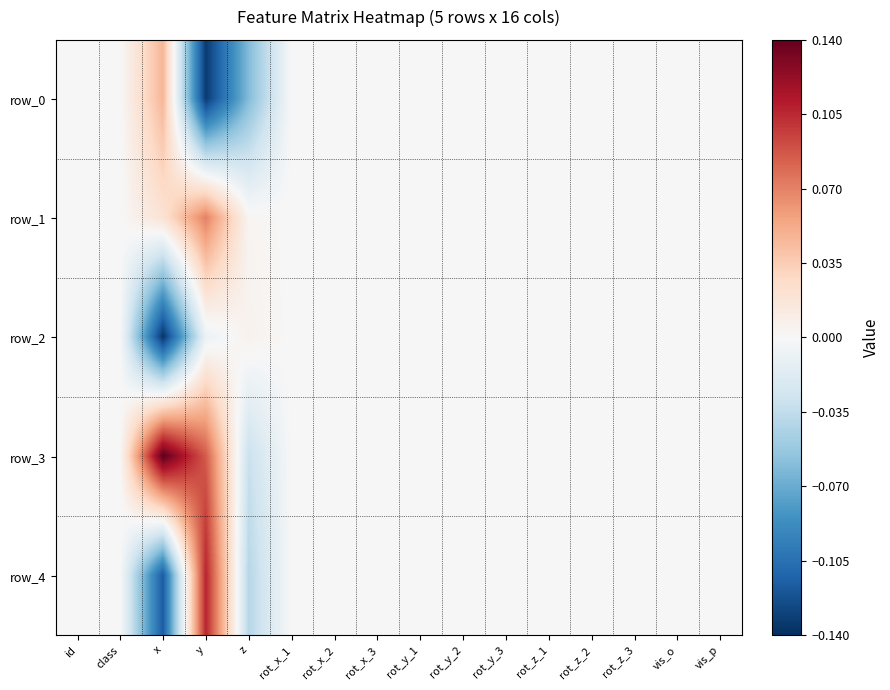

At which category is the sum across all series the highest?

y